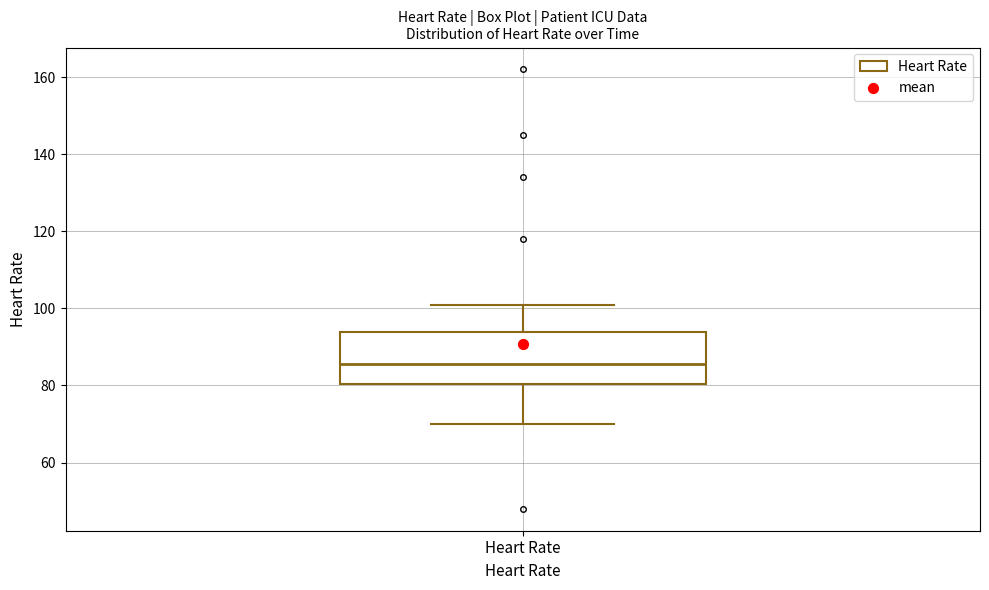

Where does the lower whisker of the box for Heart Rate end on the y-axis? The values are not printed on the chart, so give them approximately, as read against the axis.

70